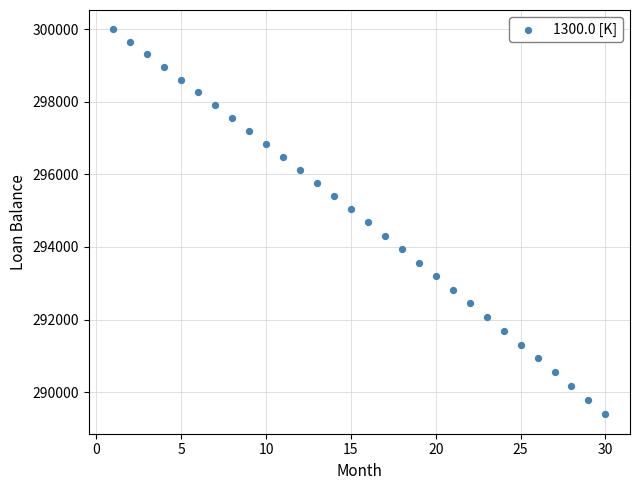

What is the range of Y values (max minus min)?

10615.2